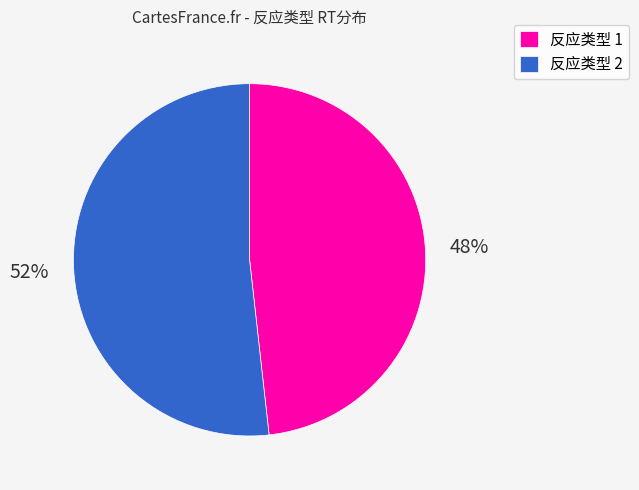

To the nearest percent, what is the combined percentage of 反应类型 2 and 反应类型 1?

100%